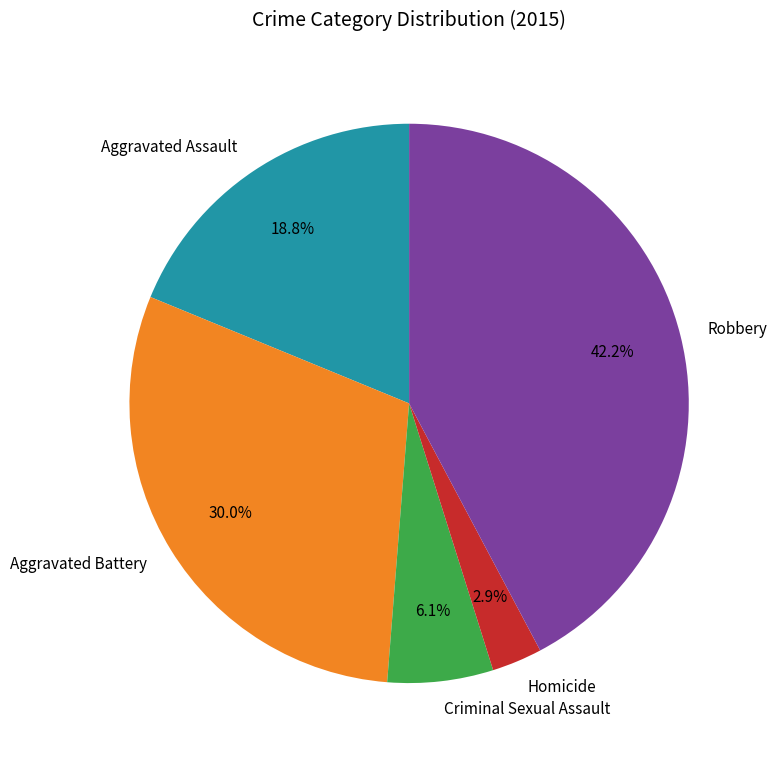

To the nearest percent, what percentage of the pie is Criminal Sexual Assault?

6%